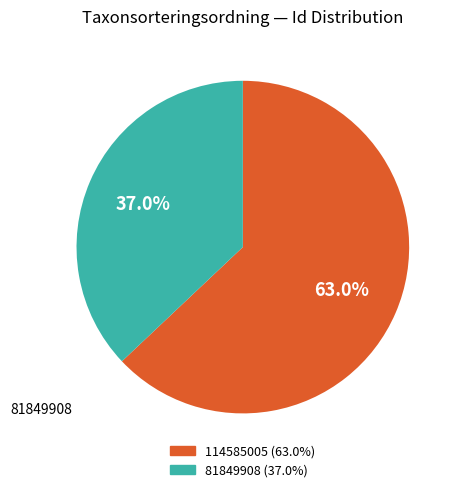

Is 81849908 the majority of the pie?

No